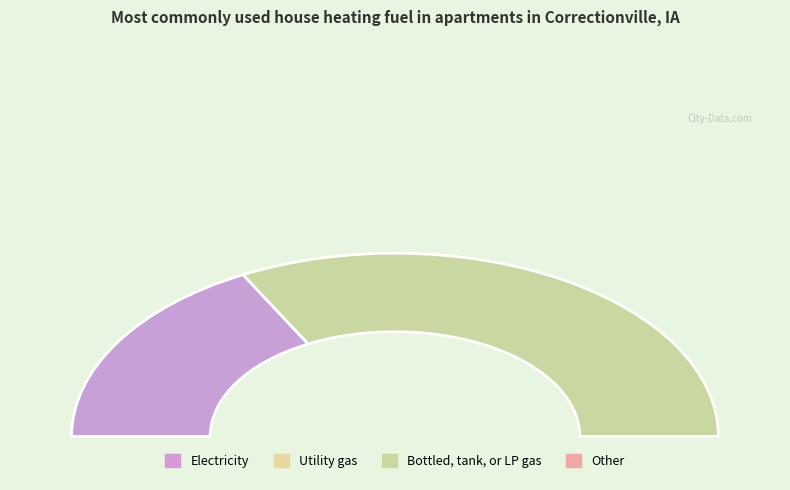

Count the number of slices in the pie.

2